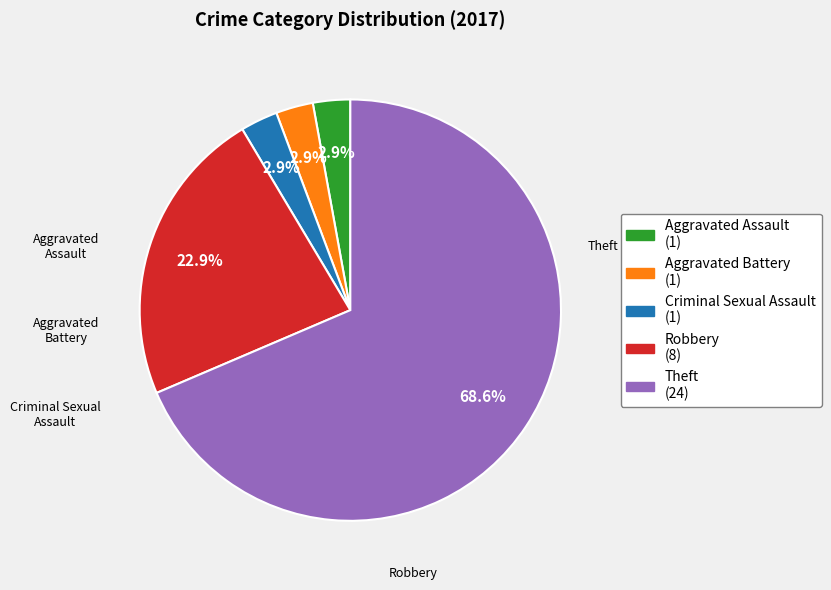

Combined, do Criminal Sexual Assault and Theft account for over 50%?

Yes